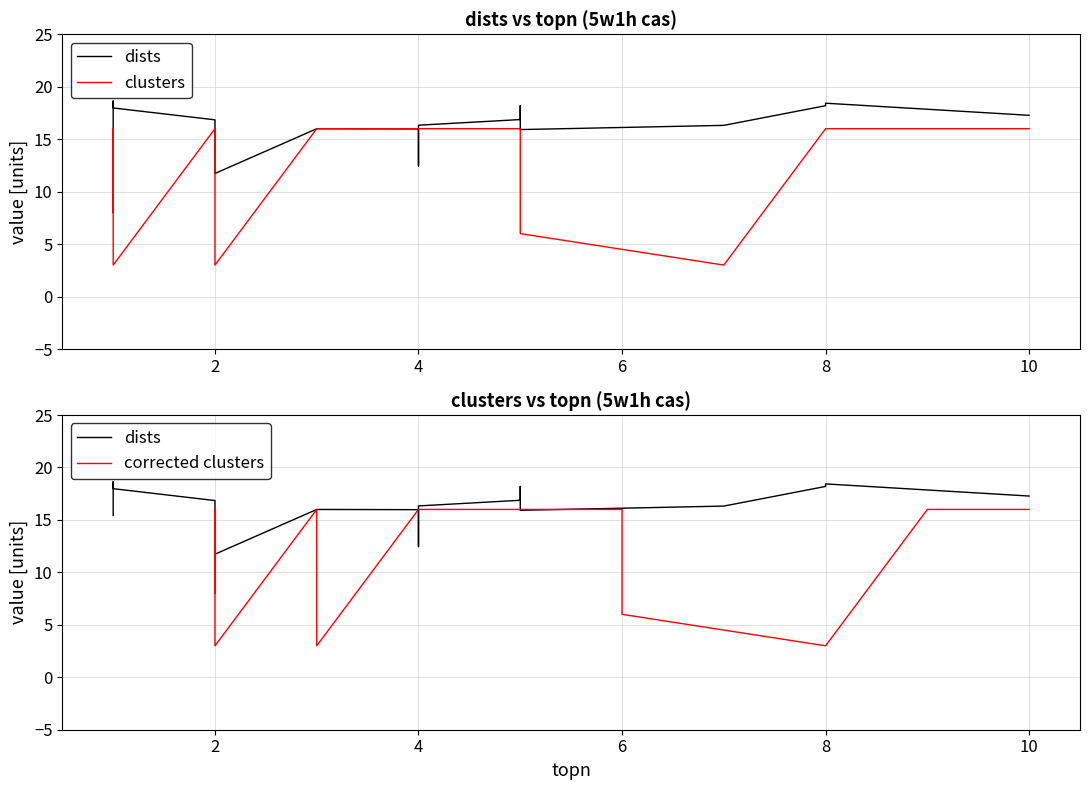

True or false: corrected clusters and clusters cross at least once.

False